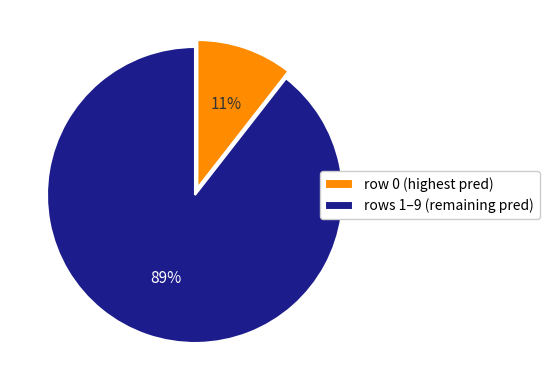

Does row 0 (highest pred) account for over 50% of the chart?

No